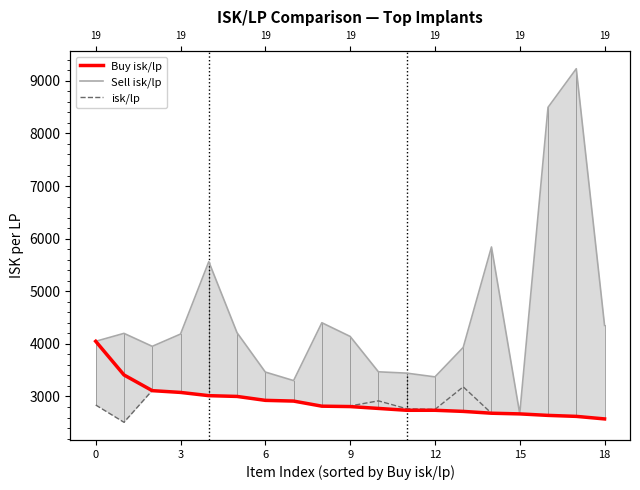

How many data points in Sell isk/lp are less than 4141?

9